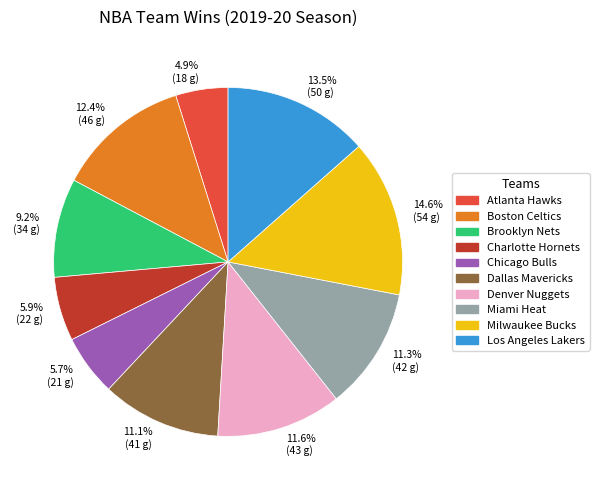

To the nearest percent, what portion does Atlanta Hawks represent?

5%